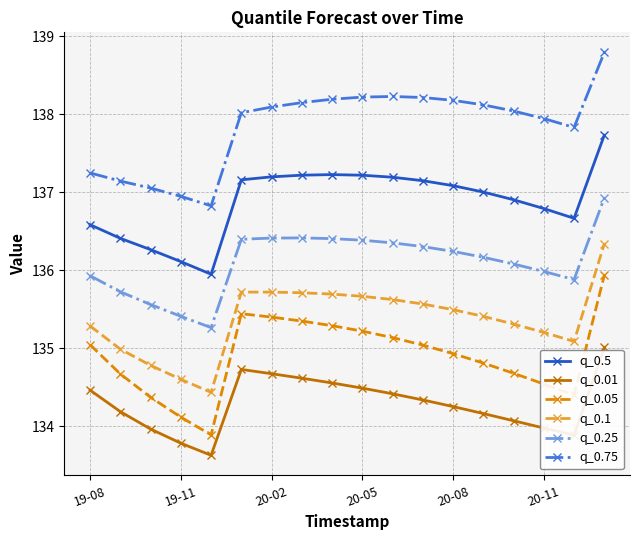

True or false: q_0.5 has more than 0 interior local peaks.

True